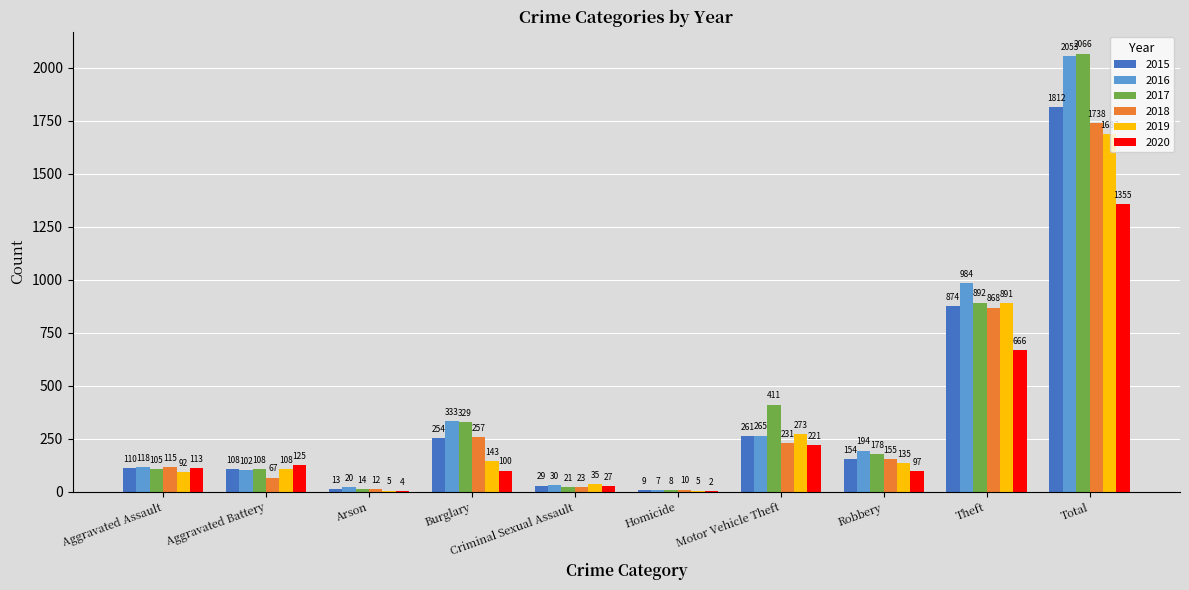

What is the maximum value for 2020?

1355